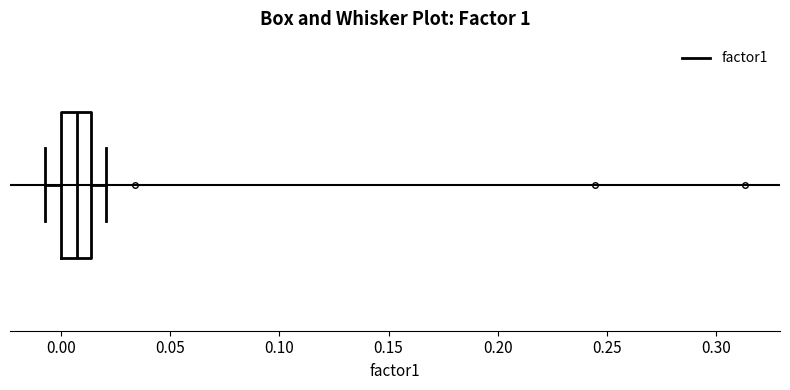

Where does the left whisker of the box end on the x-axis? The values are not printed on the chart, so give them approximately, as read against the axis.

-0.005